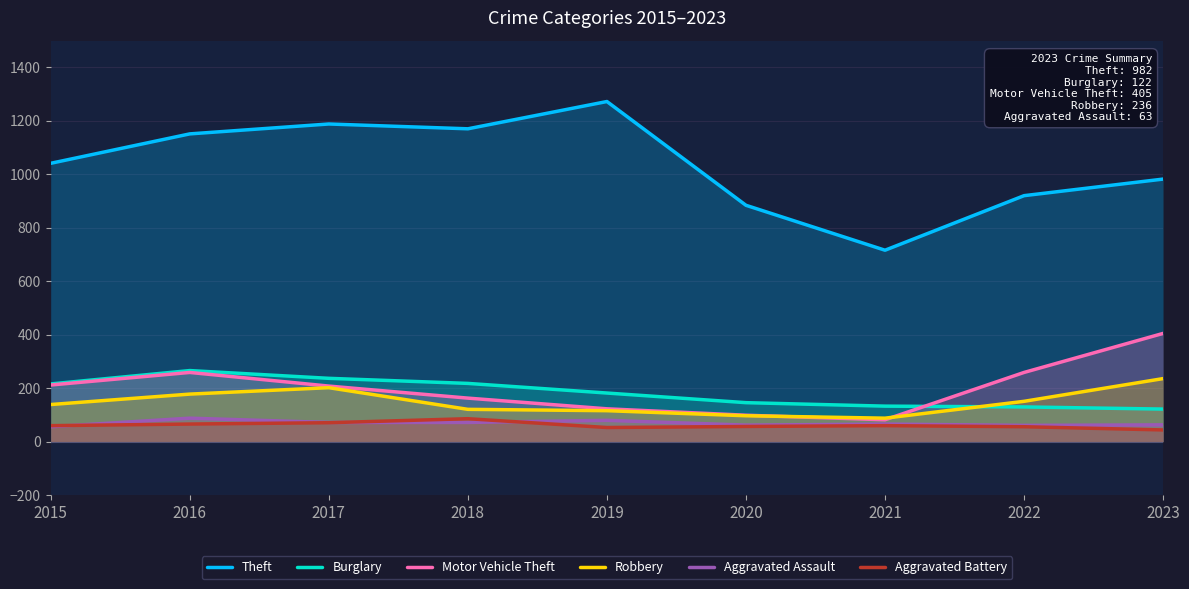

Reading left to right, extract all data points from this chart.

Theft: 2015=1041	2016=1151	2017=1188	2018=1170	2019=1272	2020=884	2021=716	2022=920	2023=982
Burglary: 2015=216	2016=266	2017=237	2018=218	2019=182	2020=146	2021=133	2022=130	2023=122
Motor Vehicle Theft: 2015=212	2016=259	2017=208	2018=163	2019=123	2020=99	2021=82	2022=259	2023=405
Robbery: 2015=139	2016=178	2017=202	2018=121	2019=116	2020=97	2021=88	2022=151	2023=236
Aggravated Assault: 2015=56	2016=88	2017=72	2018=72	2019=80	2020=62	2021=66	2022=61	2023=63
Aggravated Battery: 2015=60	2016=66	2017=71	2018=86	2019=53	2020=57	2021=60	2022=56	2023=44